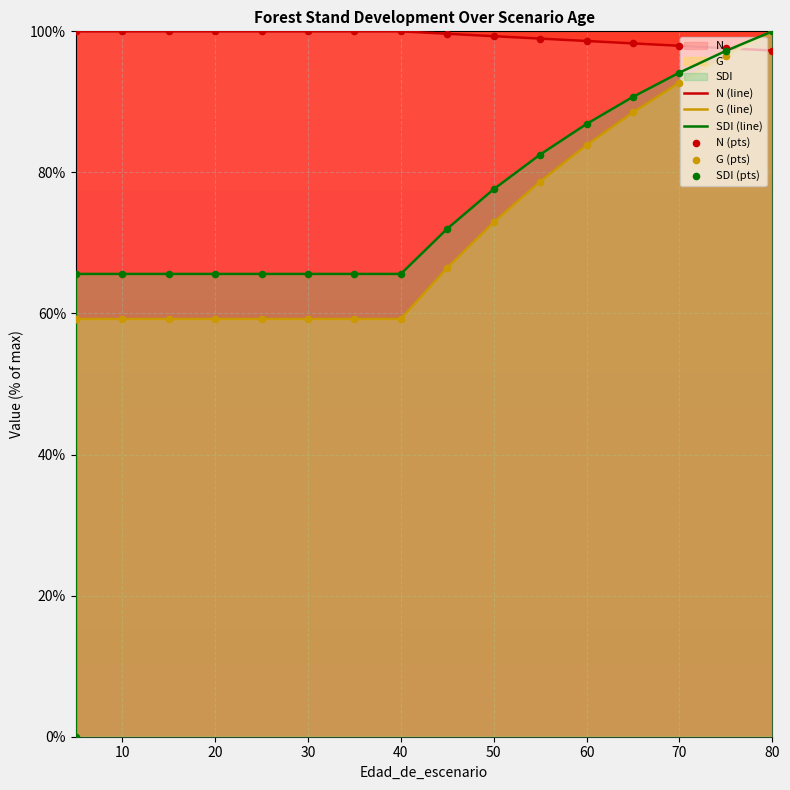

Which series reaches the minimum Y coordinate?

SDI